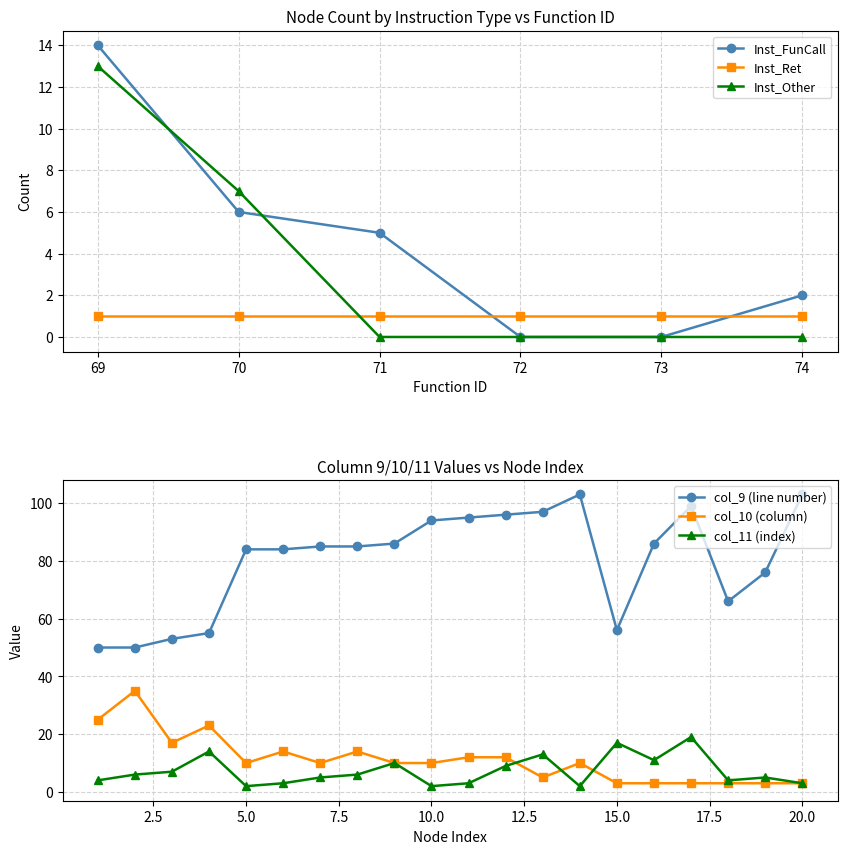

What is the highest value of the Inst_FunCall series?

14